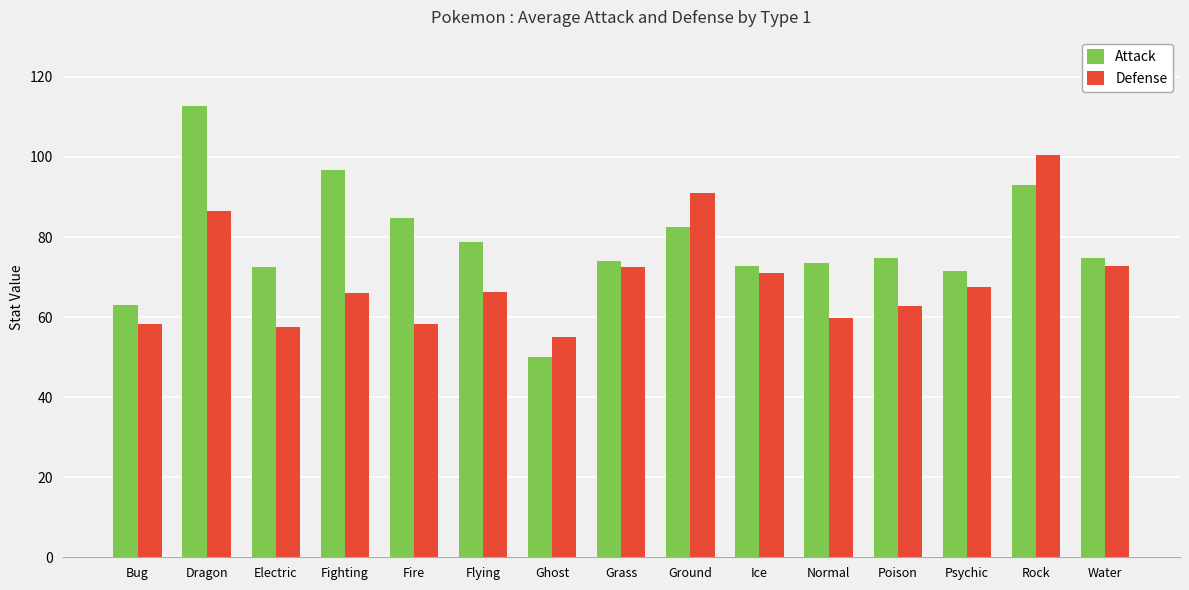

At Fighting, list the series in order from largest to smallest.

Attack, Defense